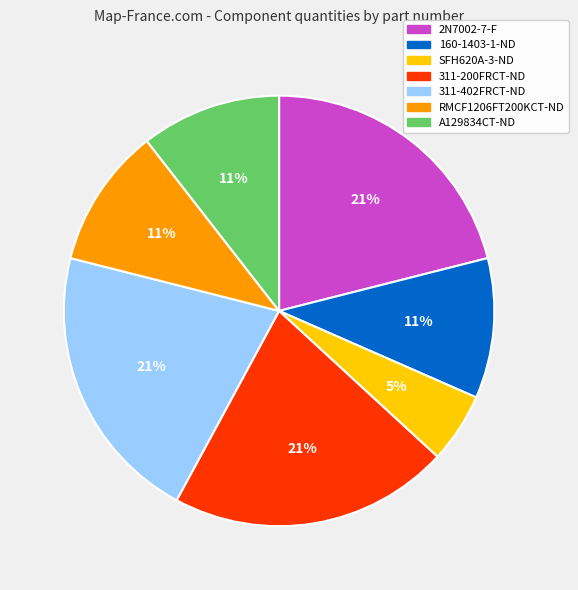

Which category has the smallest portion of the pie?

SFH620A-3-ND